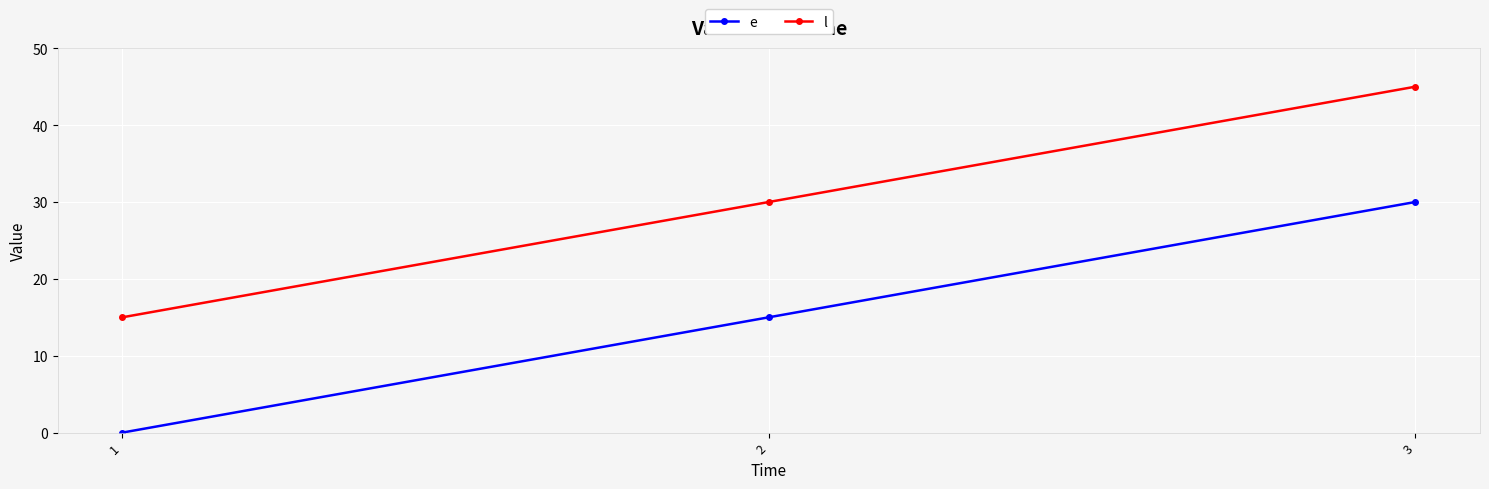

What is the total value across all series at 1?

15